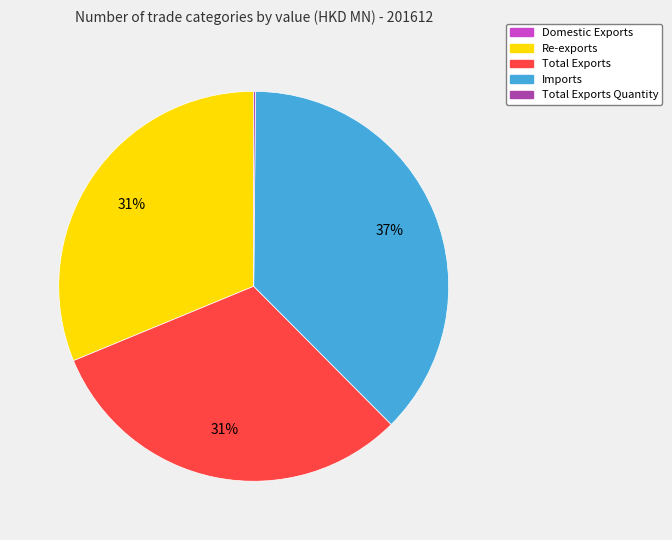

The Total Exports slice represents 31% of the pie. True or false?

True